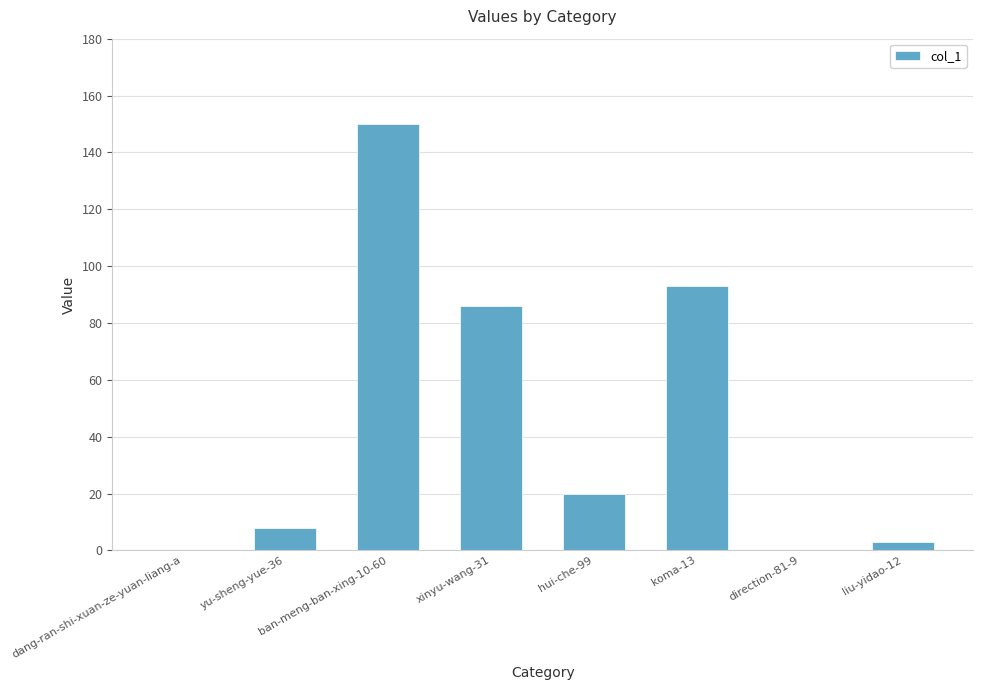

Count the number of categories in the chart.

8